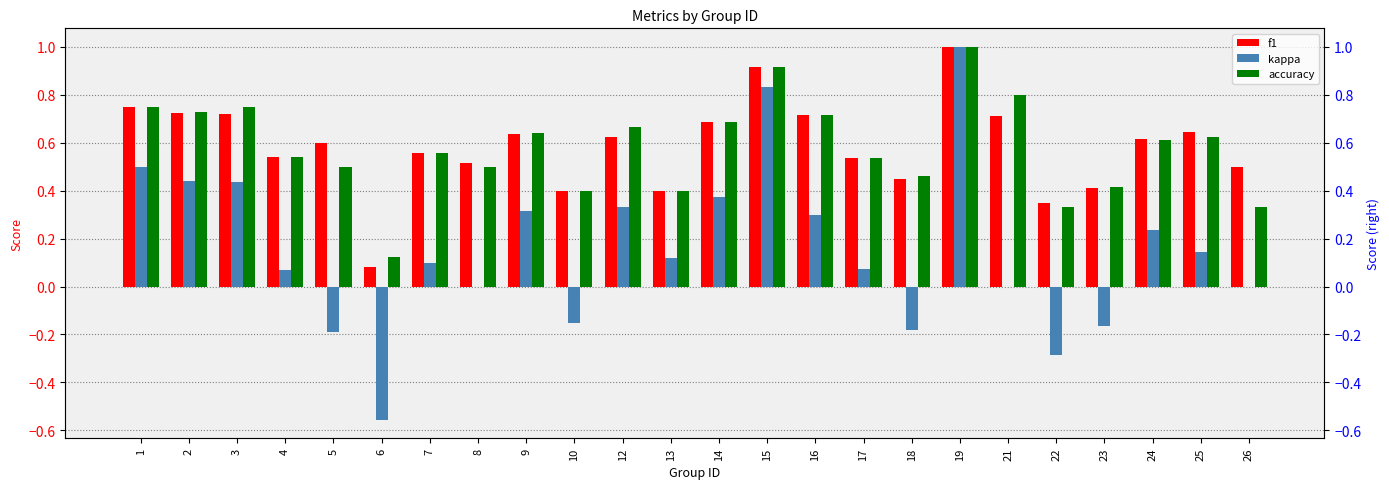

What is the difference between the maximum and minimum values in the kappa series?

1.6